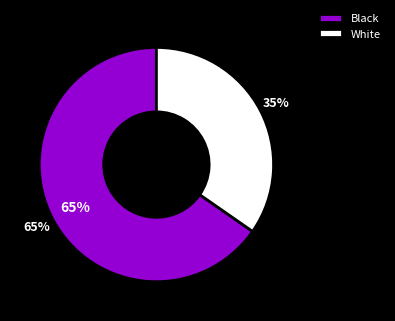

To the nearest percent, what percentage of the pie is Black?

65%